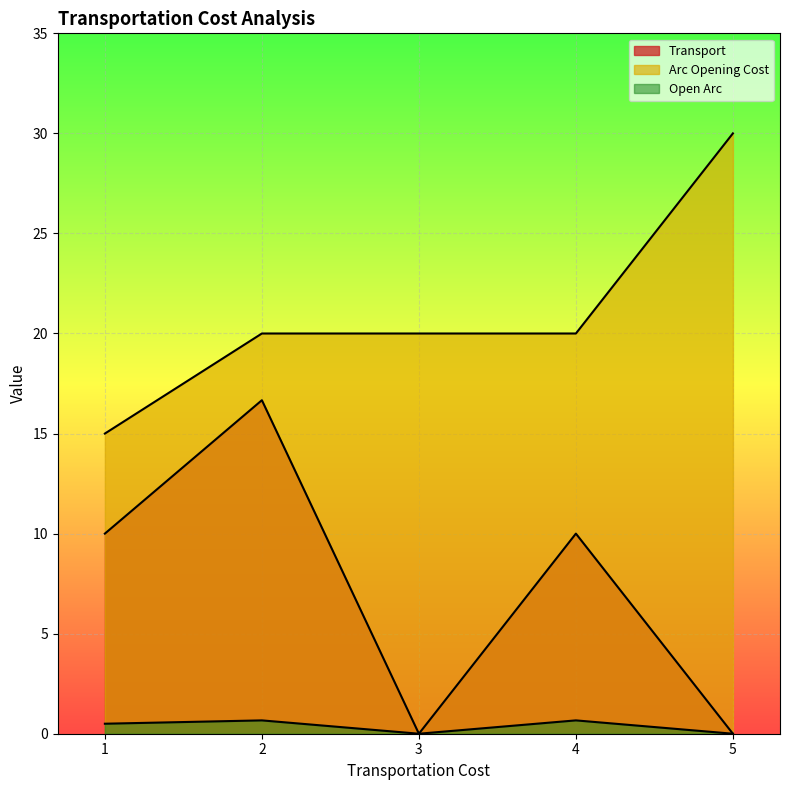

Does the chart display data point markers on the line(s)?

No